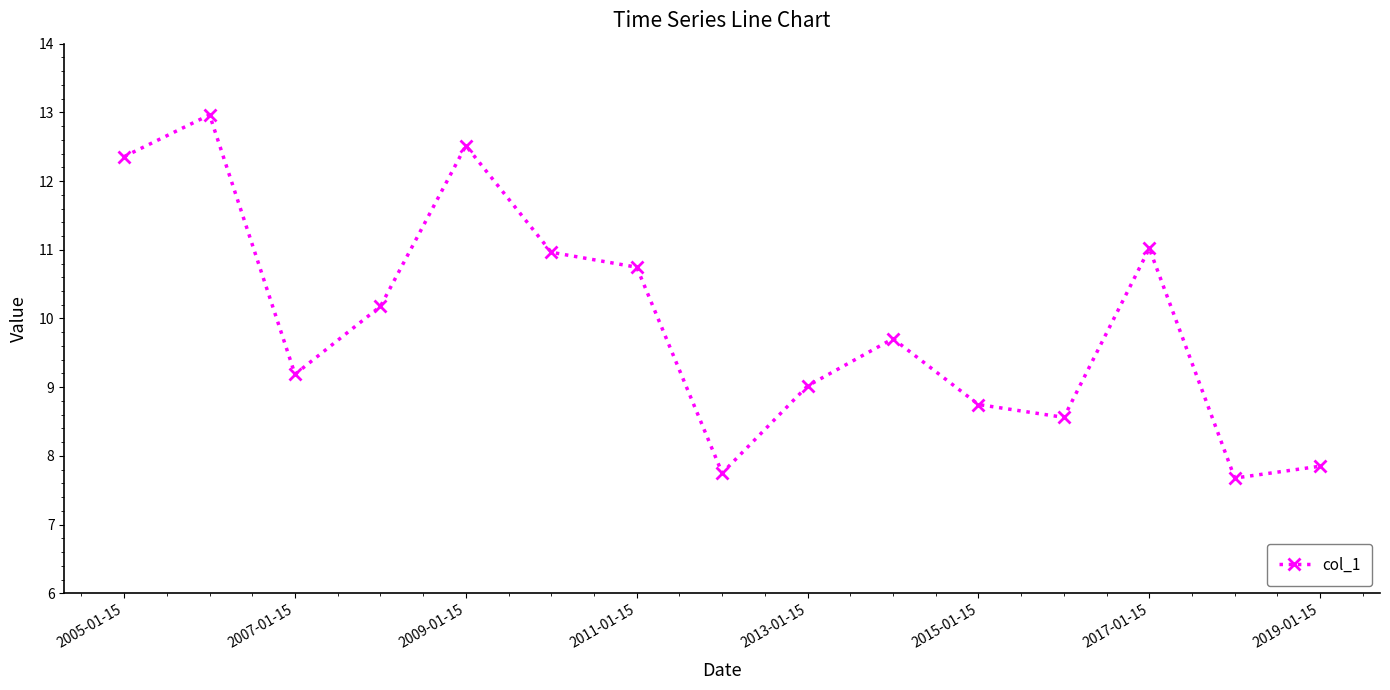

Reading left to right, extract all data points from this chart.

12.4	13.0	9.2	10.2	12.5	11.0	10.7	7.8	9.0	9.7	8.7	8.6	11.0	7.7	7.8